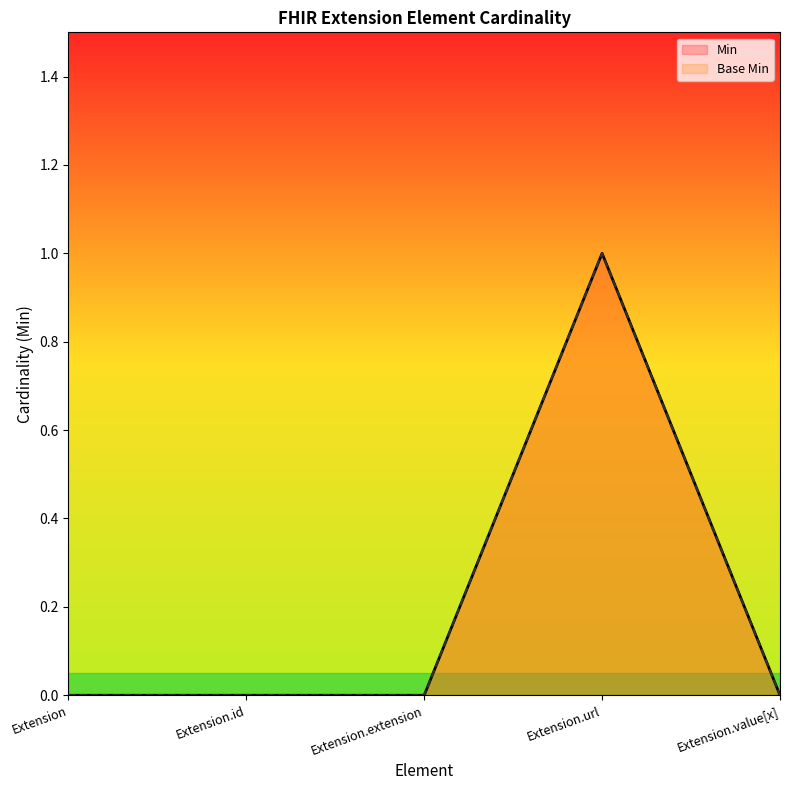

The Min series shows 0 at Extension. True or false?

True